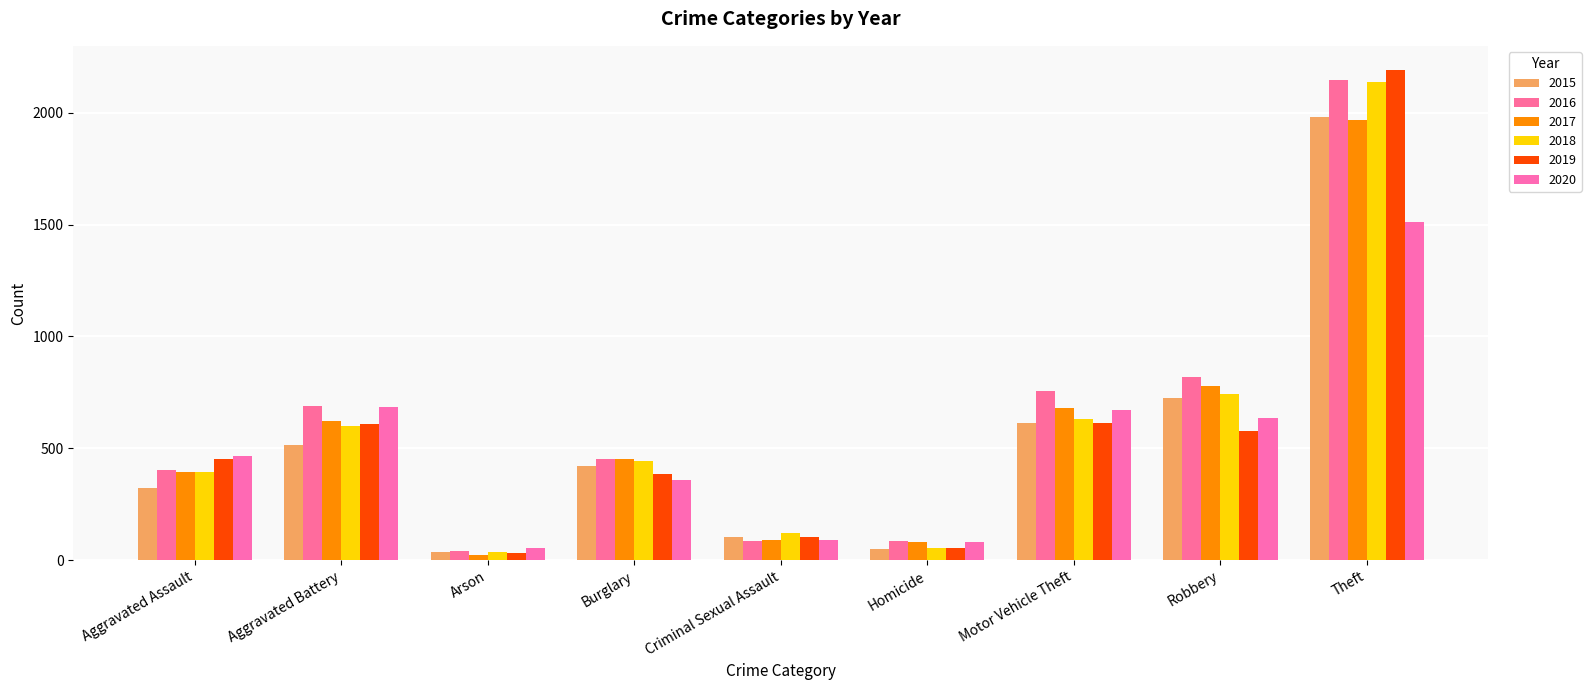

The value of 2017 at Aggravated Assault is 396. True or false?

True